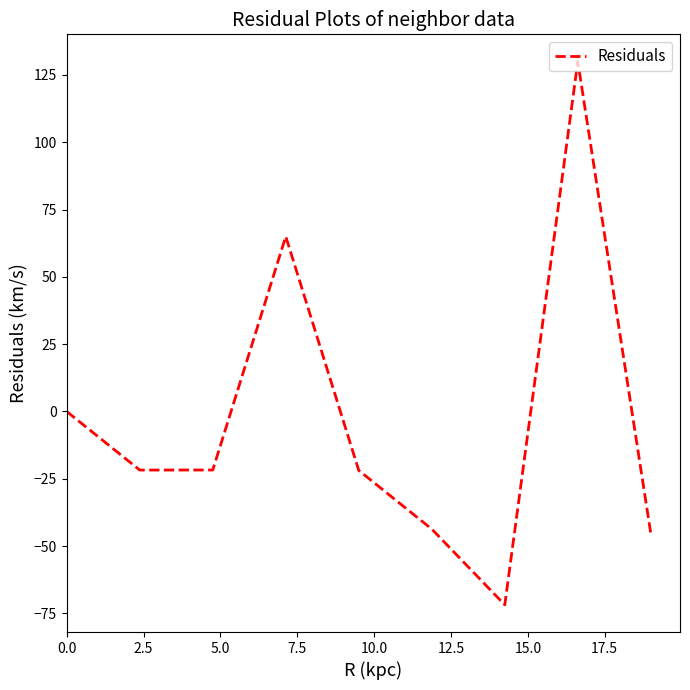

What is the greatest value displayed?

130.0